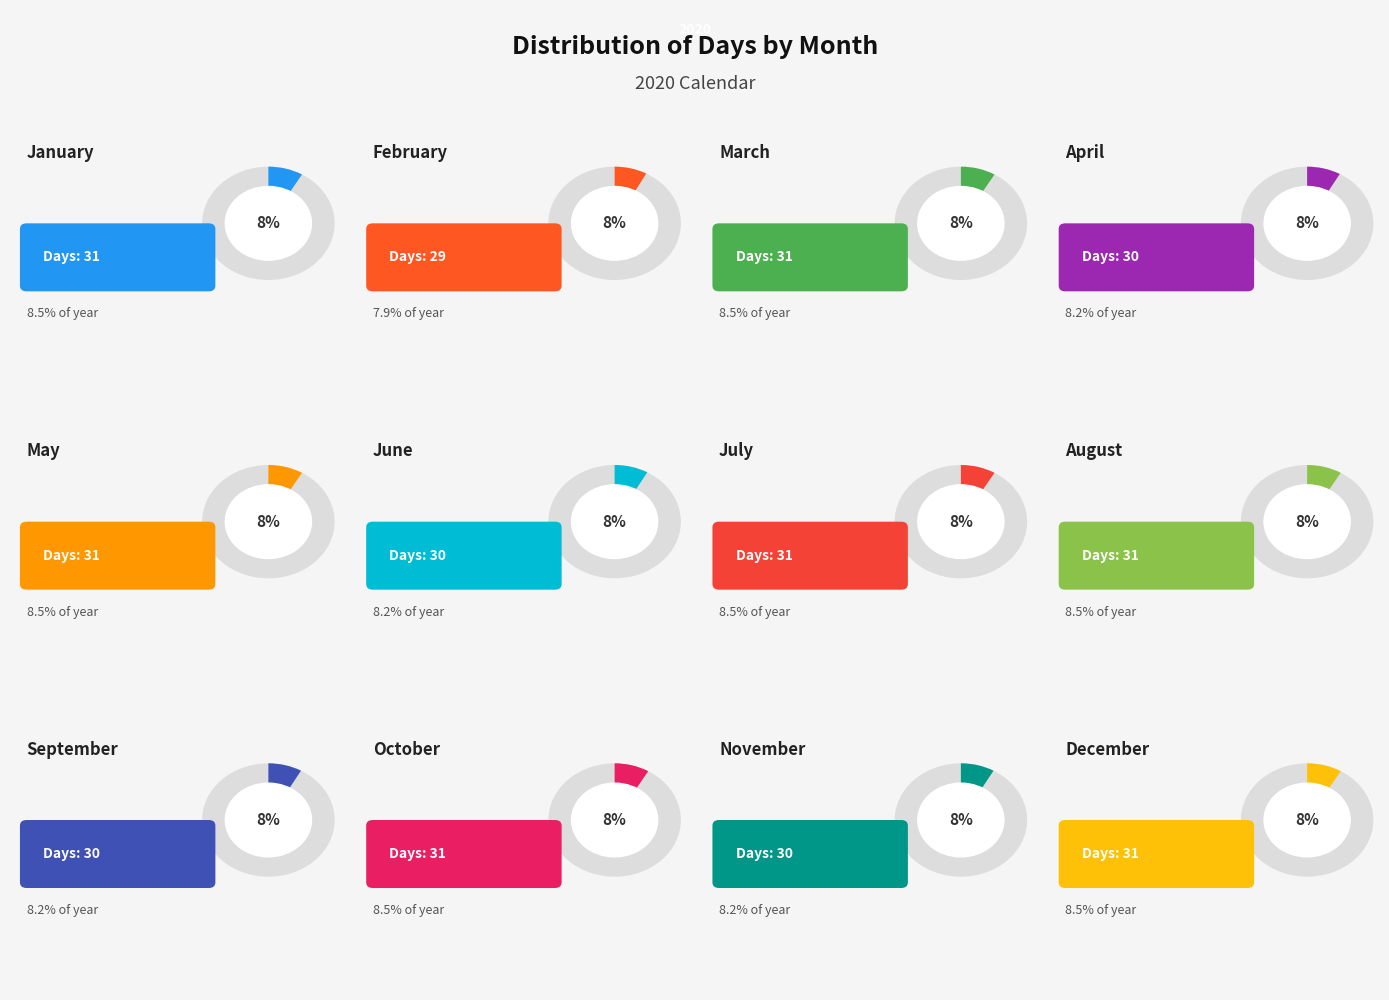

Which category has the biggest portion of the pie?

January